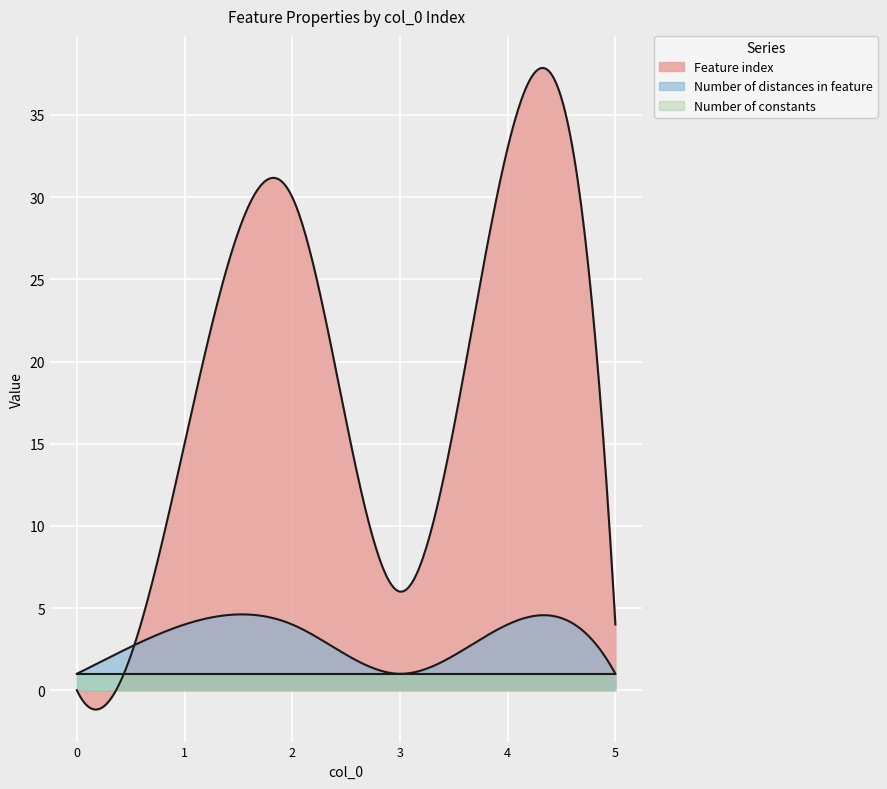

At which label does Number of distances in feature reach its peak?

1